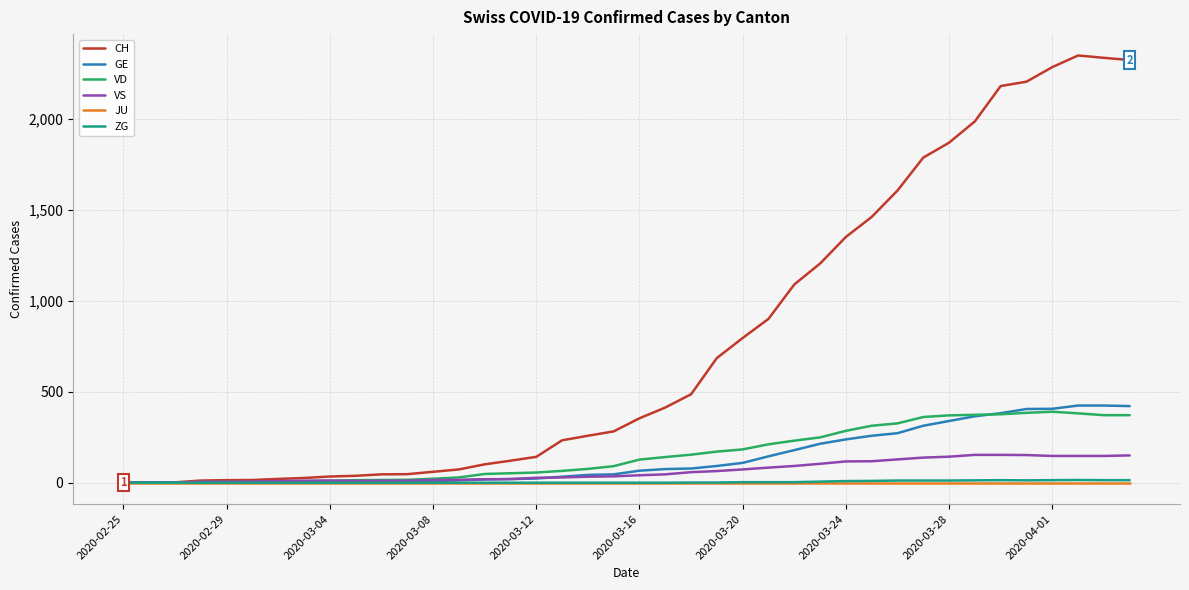

What is the greatest value displayed?

2347